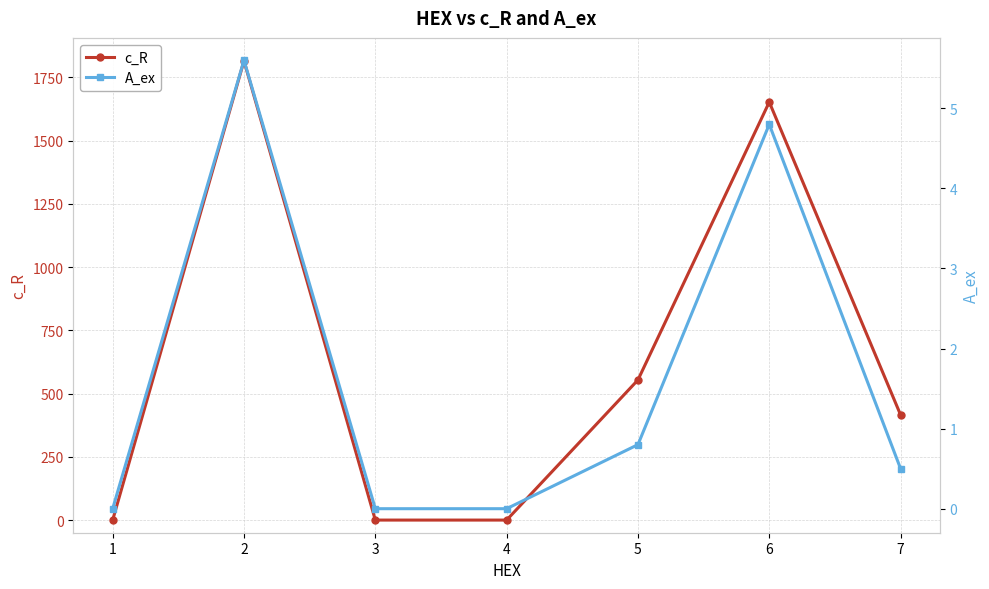

How many values in c_R are above zero?

4